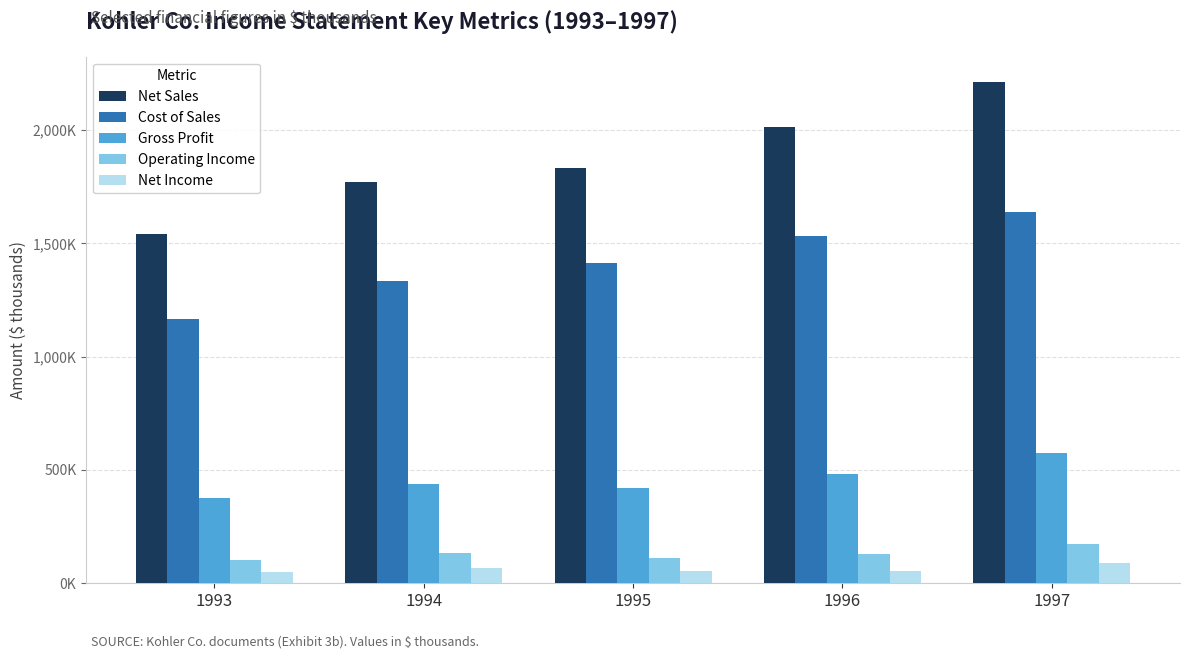

What is the lowest value of the Net Sales series?

1542114